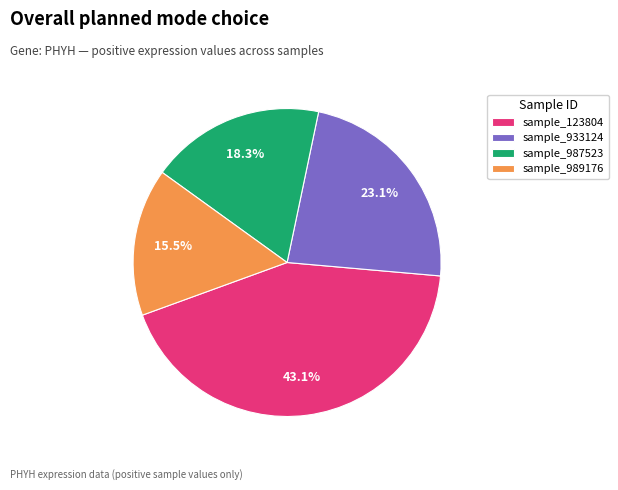

To the nearest percent, what is the difference between the largest and smallest slice percentages?

28%